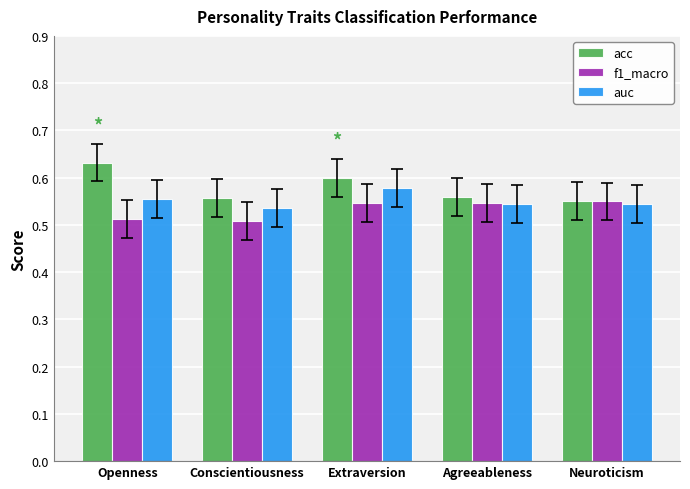

Are the bars horizontal?

No